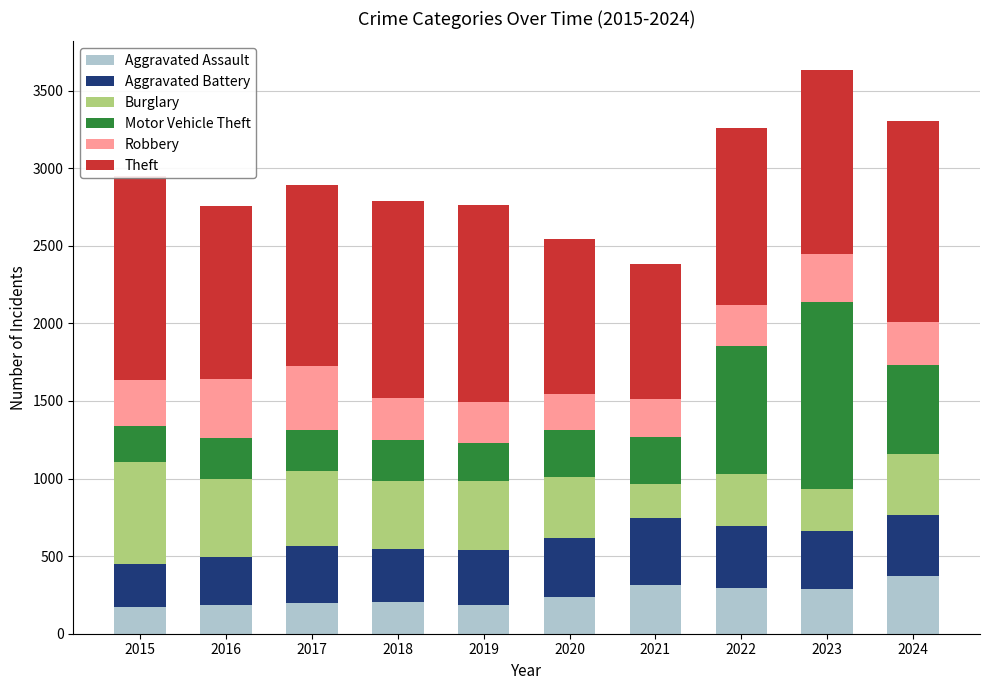

What is the difference between the maximum and minimum values in the Aggravated Battery series?

149